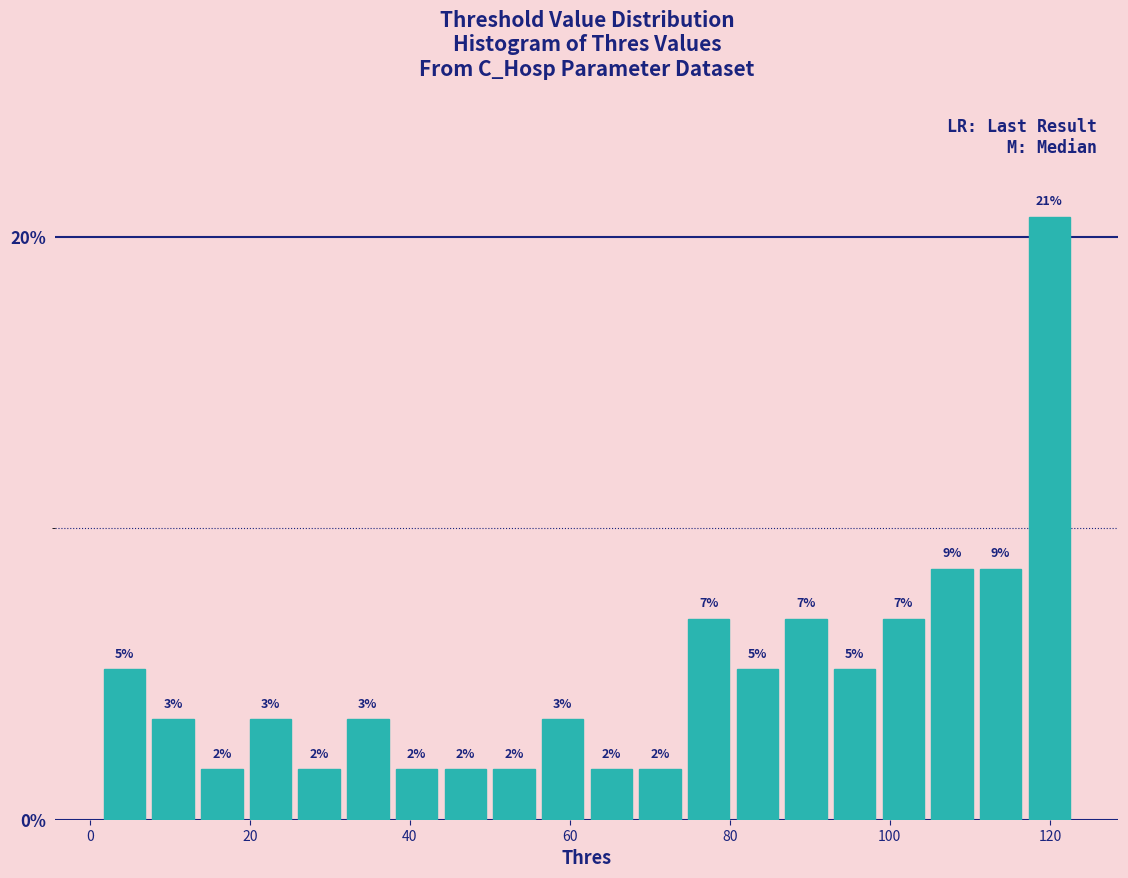

Around what value on the x-axis is the tallest bar? Give the approximate position of its centre, as read against the axis.

120